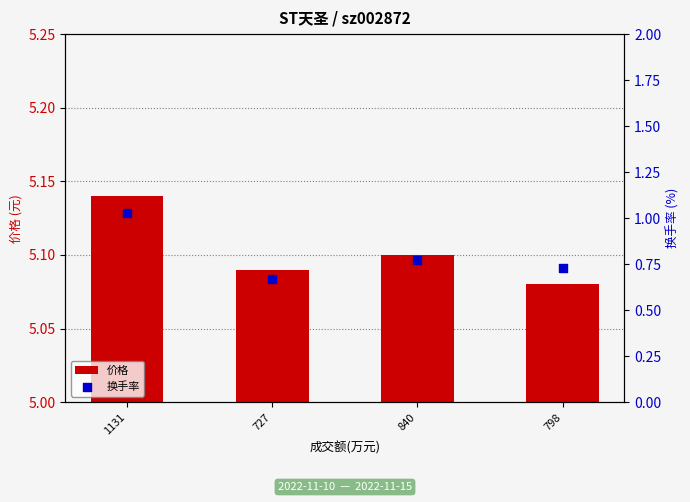

Which series has the largest total across all categories?

价格